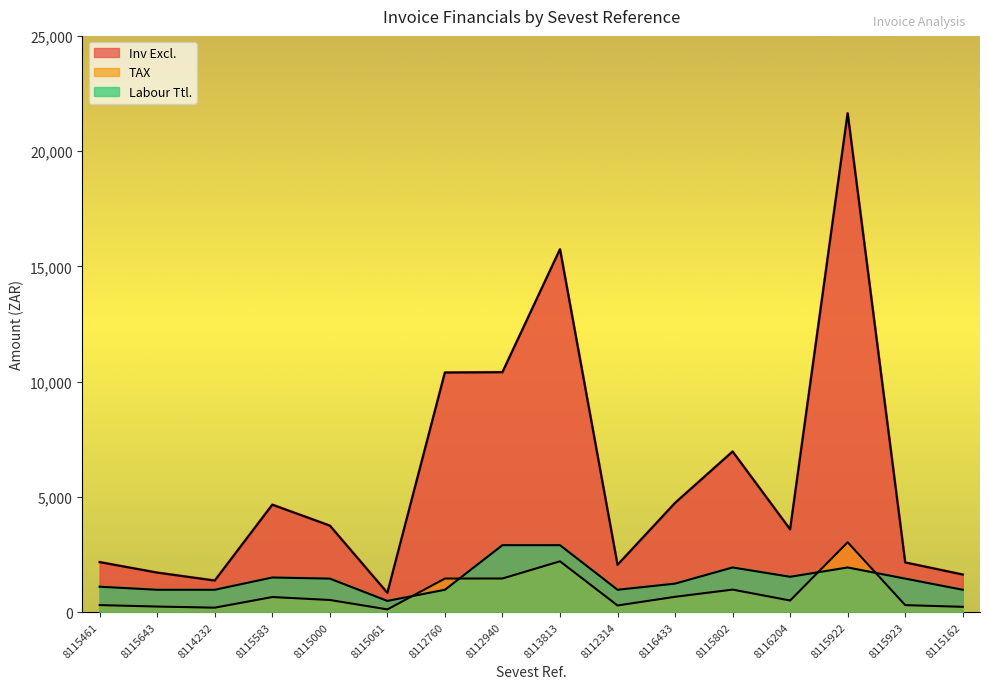

Reading left to right, extract all data points from this chart.

Inv Excl.: 8115461=2166.3	8115643=1710.3	8114232=1366.3	8115583=4657.5	8115000=3748.9	8115061=831.5	8112760=10391.5	8112940=10406.4	8113813=15737.9	8112314=2046.9	8116433=4733.6	8115802=6963.8	8116204=3585.7	8115922=21640.5	8115923=2152.6	8115162=1626.3
TAX: 8115461=303.3	8115643=239.4	8114232=191.3	8115583=652.0	8115000=524.9	8115061=116.4	8112760=1454.8	8112940=1456.9	8113813=2203.3	8112314=286.6	8116433=662.7	8115802=974.9	8116204=502.0	8115922=3029.7	8115923=301.4	8115162=227.7
Labour Ttl.: 8115461=1100.0	8115643=967.5	8114232=967.5	8115583=1500.0	8115000=1451.2	8115061=483.8	8112760=967.5	8112940=2902.5	8113813=2902.5	8112314=967.5	8116433=1233.8	8115802=1935.0	8116204=1530.5	8115922=1935.0	8115923=1451.2	8115162=967.5